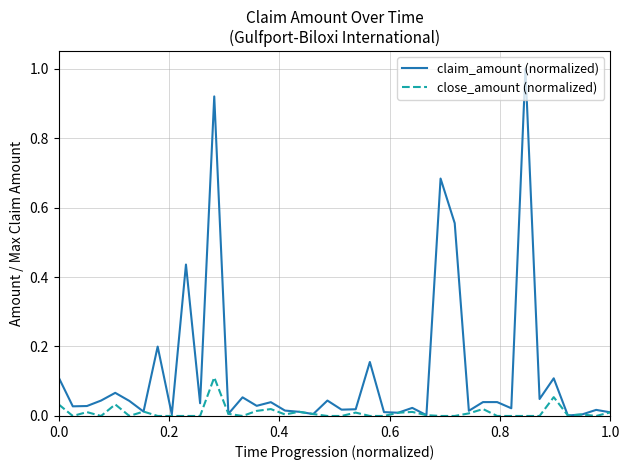

Which series has the largest range (max minus min)?

claim_amount (normalized)